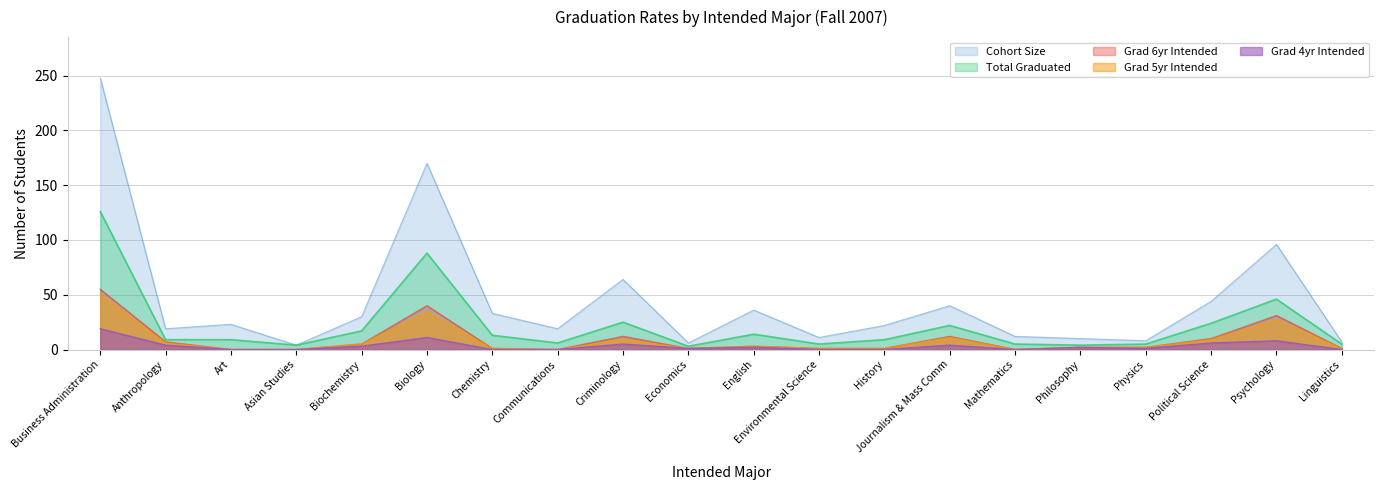

Which category has the lowest value in the Grad 6yr Intended series?

Art